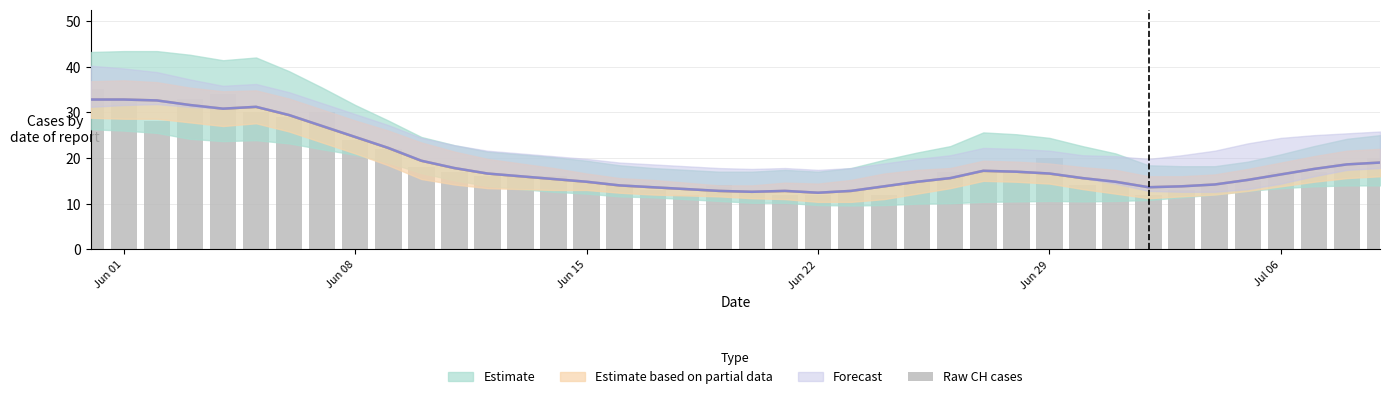

Where is the data nearest to the value 23?

Jun 08